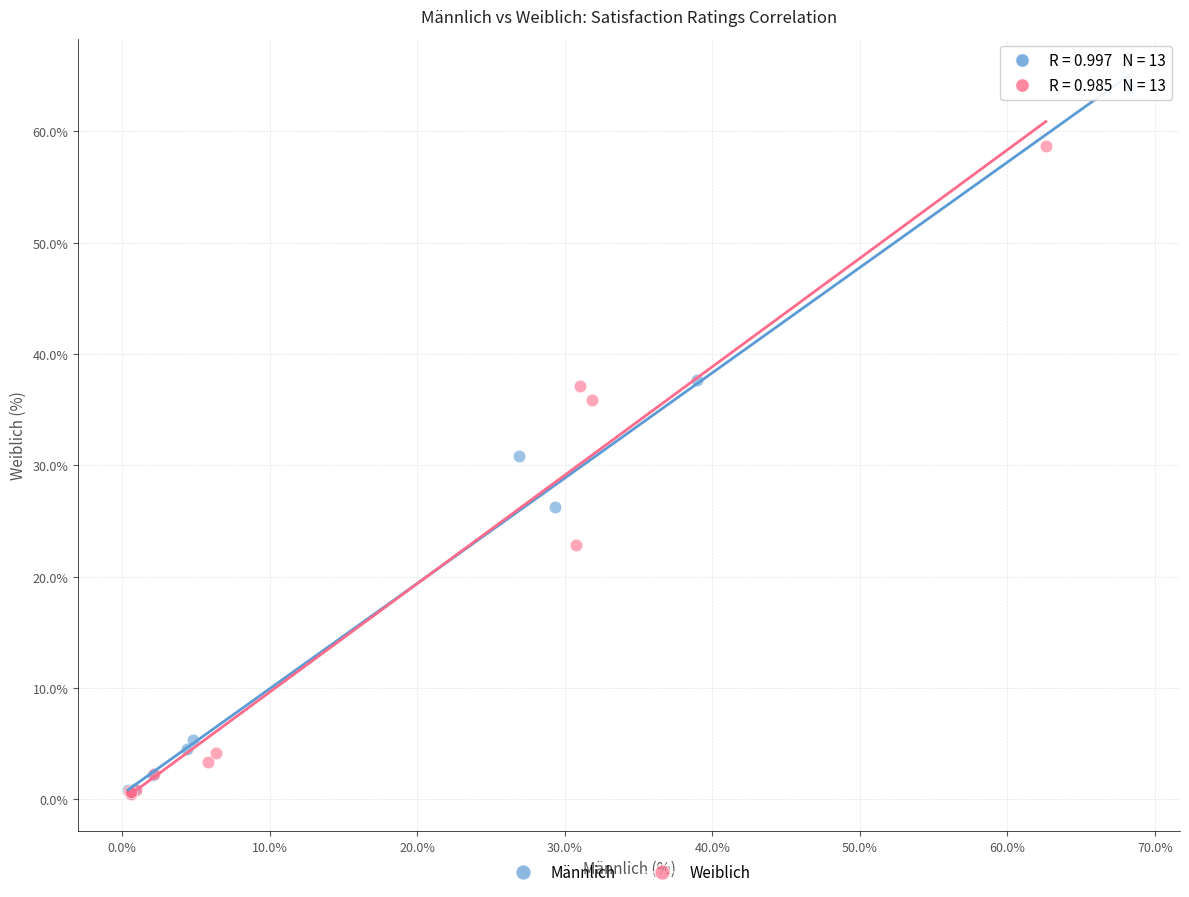

Which series reaches the maximum Y coordinate?

Männlich